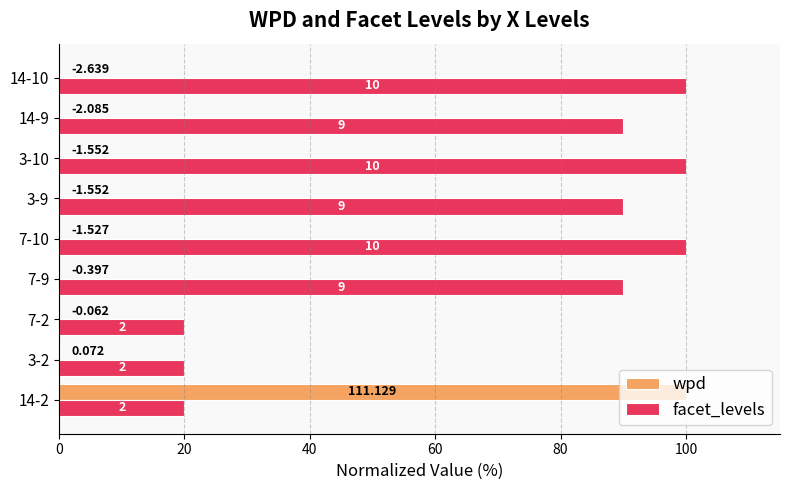

List the series in order of their overall mean, highest first.

facet_levels, wpd